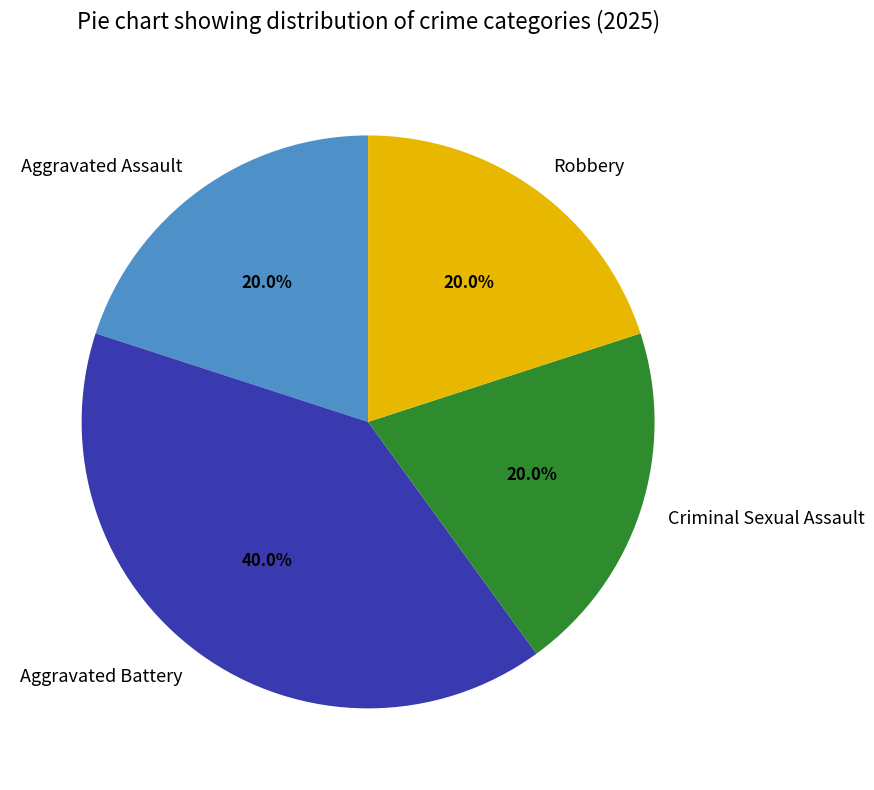

What is the ratio of the value at Robbery to the value at Aggravated Assault?

1.0